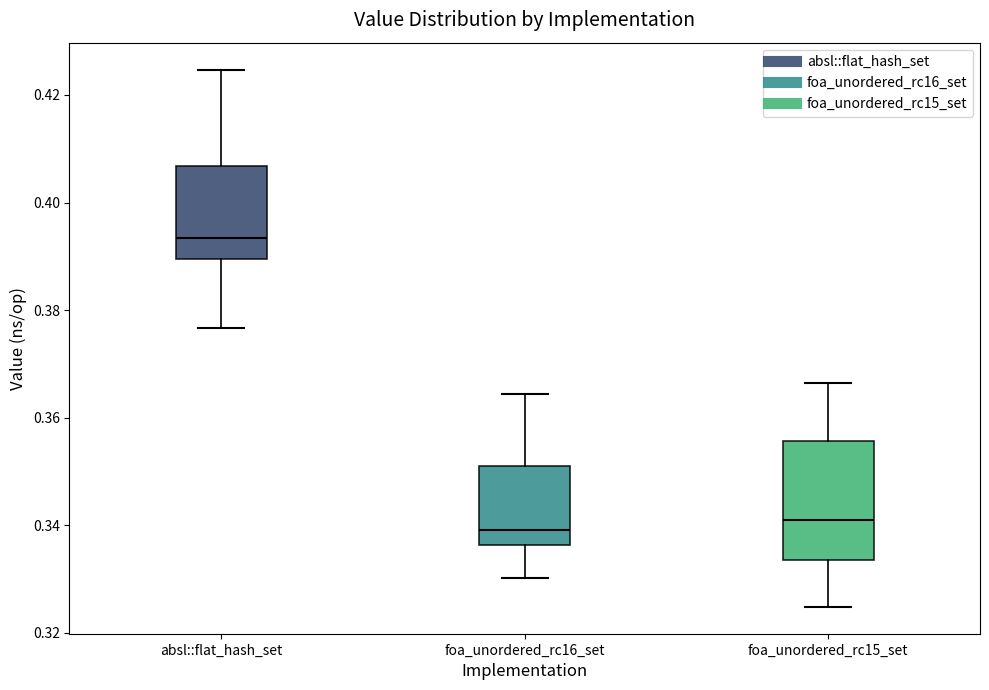

Reading left to right, read every box against the y-axis: the position of its median line, the range the box covers, and the ends of its whiskers. The values are not printed on the chart, so give them approximately, as read against the axis.

absl::flat_hash_set: median 0.394, box 0.390 to 0.406, whiskers 0.376 to 0.424
foa_unordered_rc16_set: median 0.340, box 0.336 to 0.352, whiskers 0.330 to 0.364
foa_unordered_rc15_set: median 0.340, box 0.334 to 0.356, whiskers 0.324 to 0.366